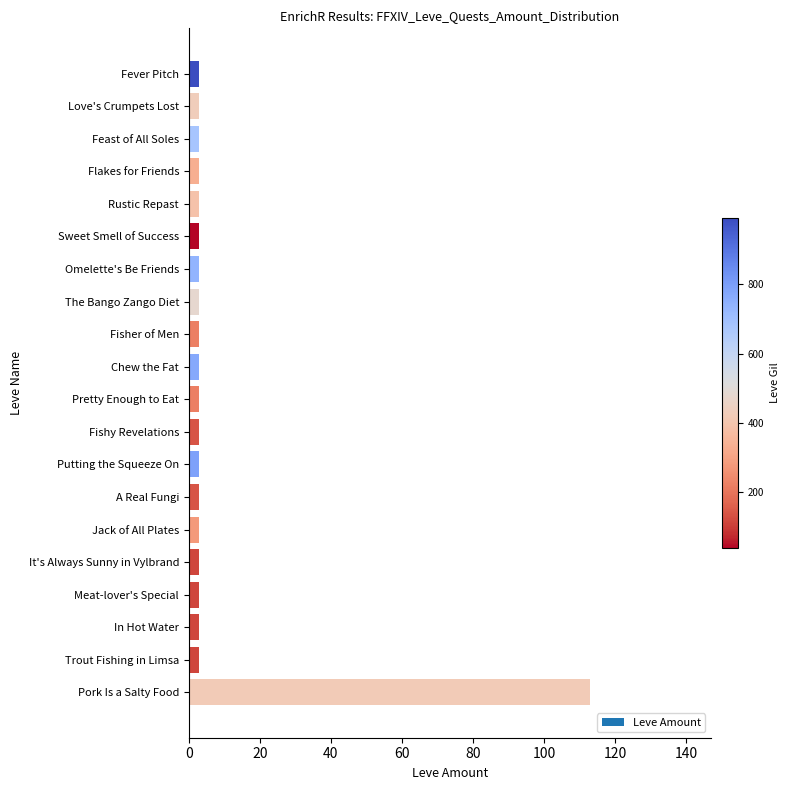

What is the minimum value shown in the chart?

3